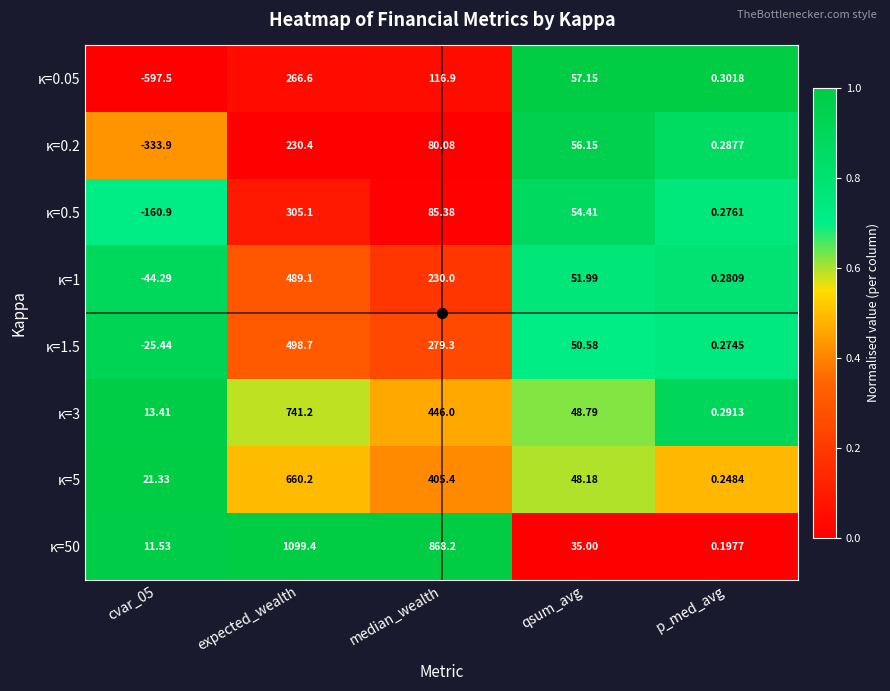

At which label does κ=5 first exceed 48?

expected_wealth